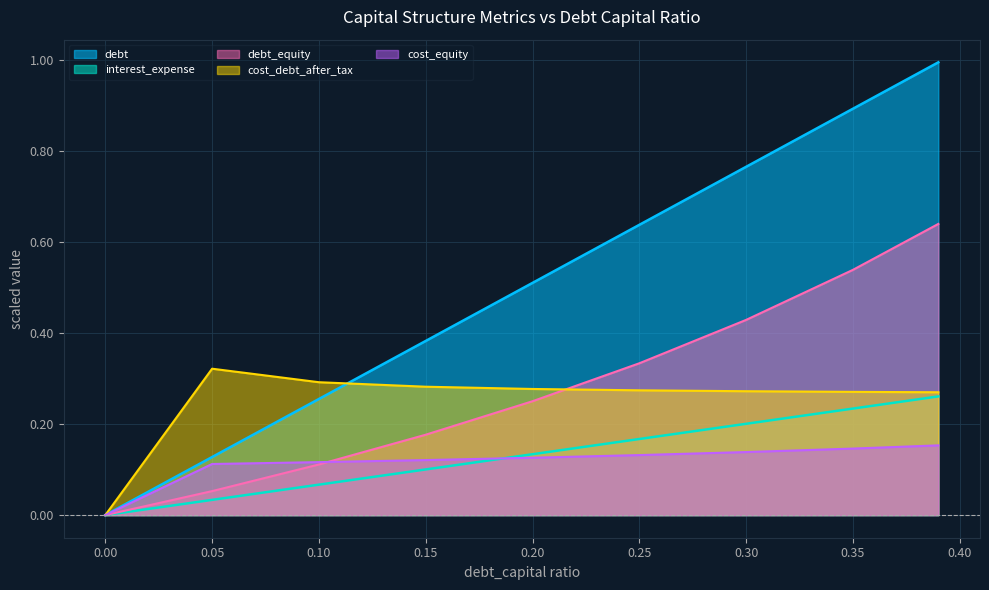

How many lines are shown in the chart?

5